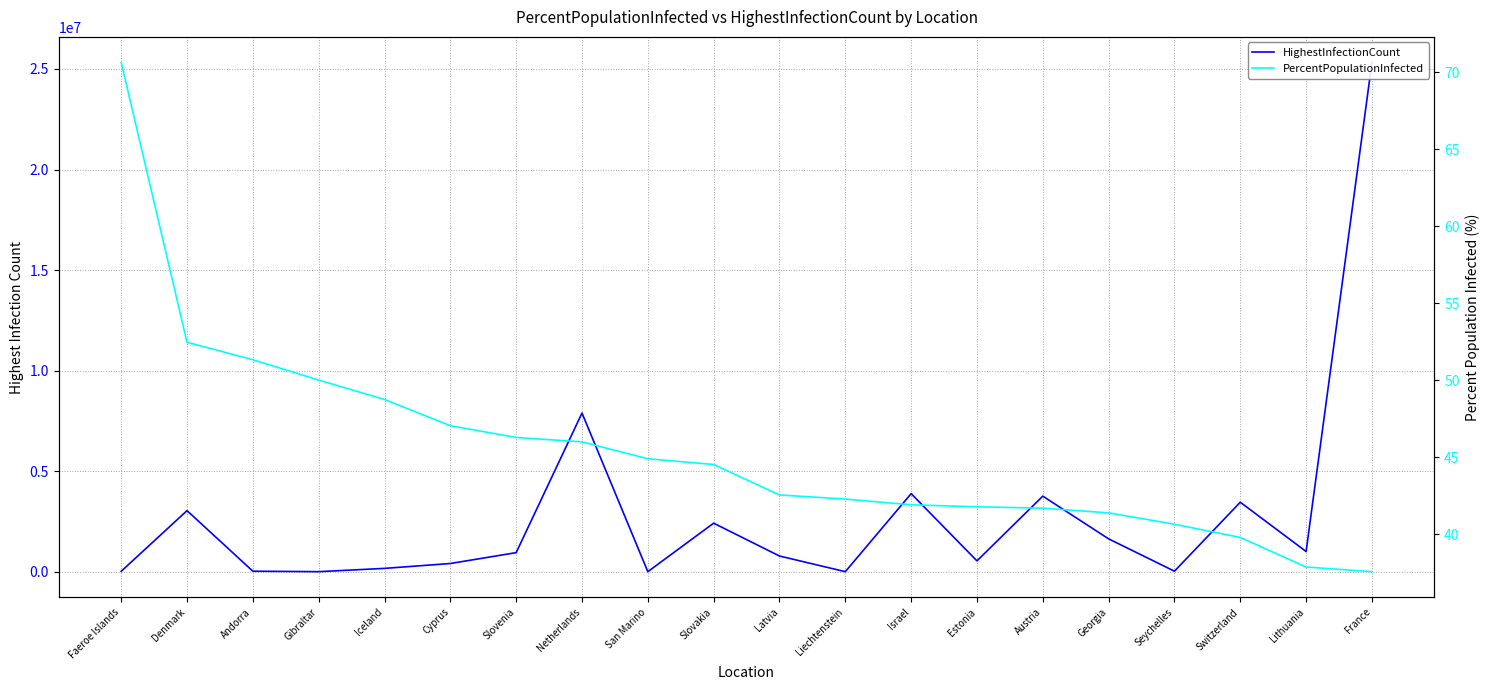

At which label does HighestInfectionCount first exceed 962199?

Denmark